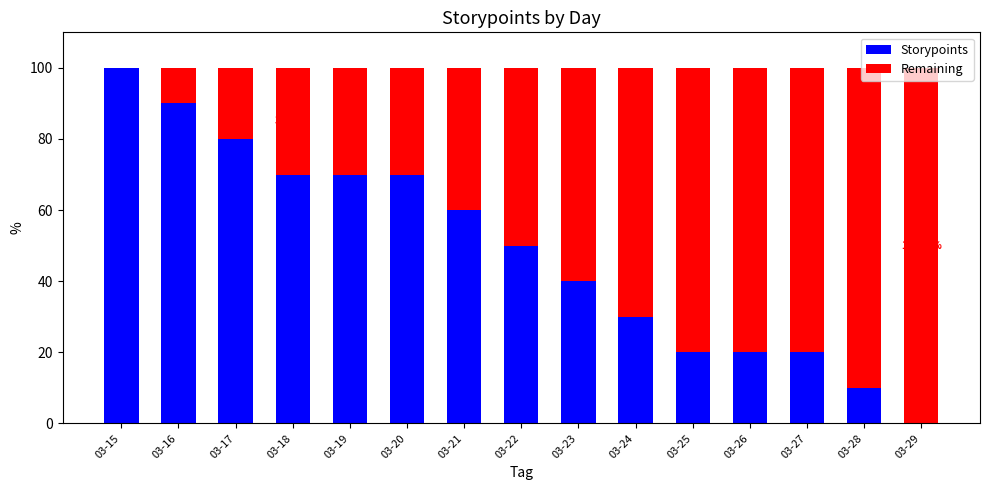

What is the total value across all series at 03-29?

100